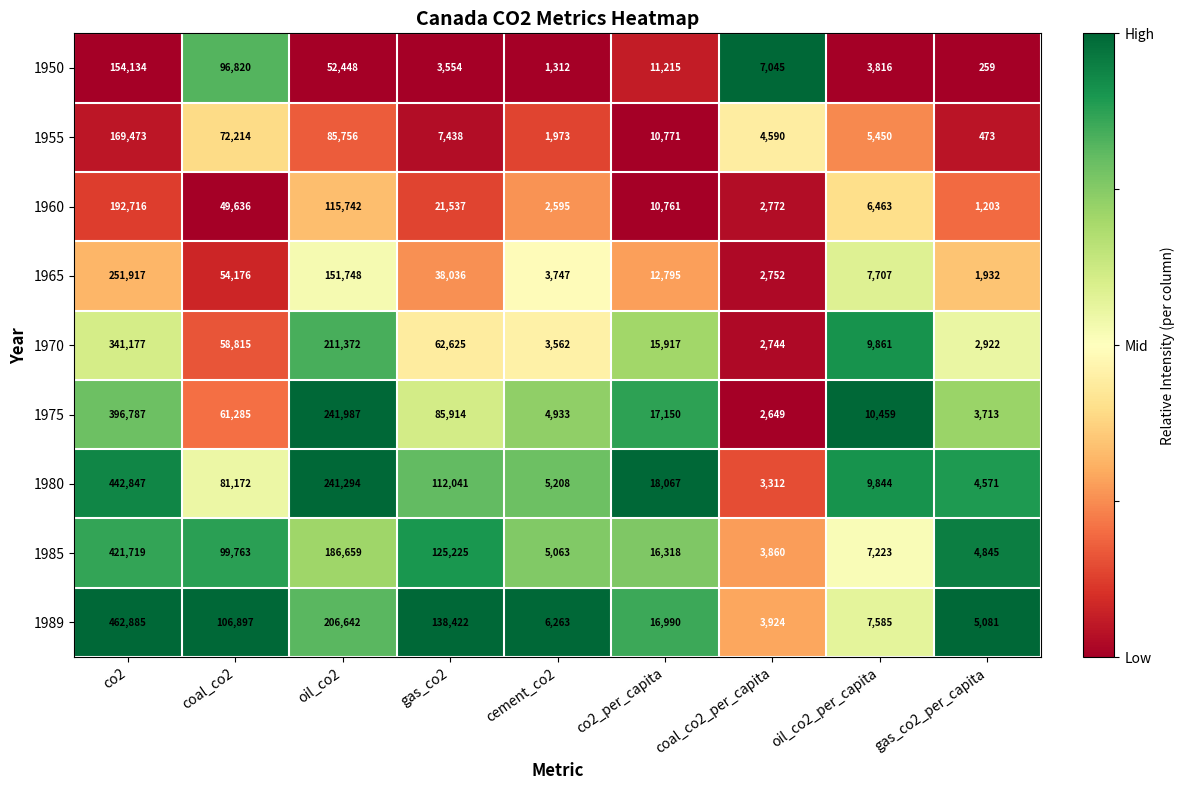

What is the sum of the 1950 values at coal_co2 and oil_co2?

149268